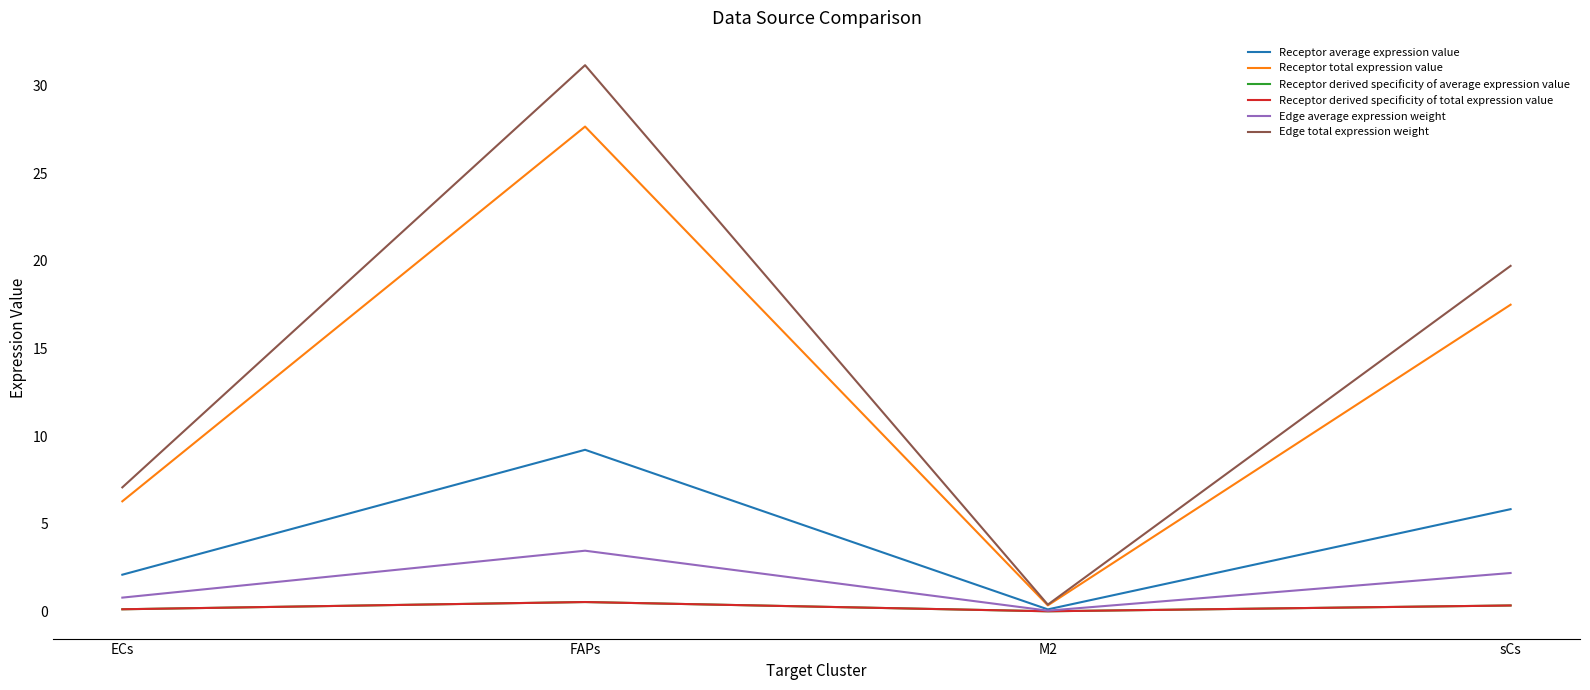

Is it true that Edge total expression weight equals 0.6 at M2?

False